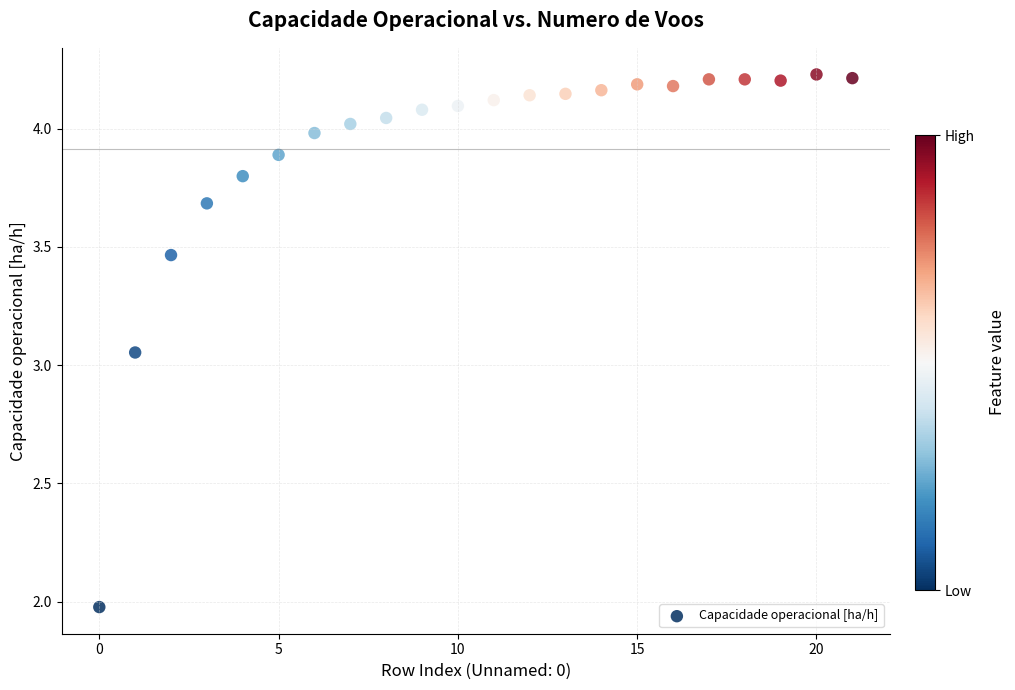

How many data points are displayed?

22